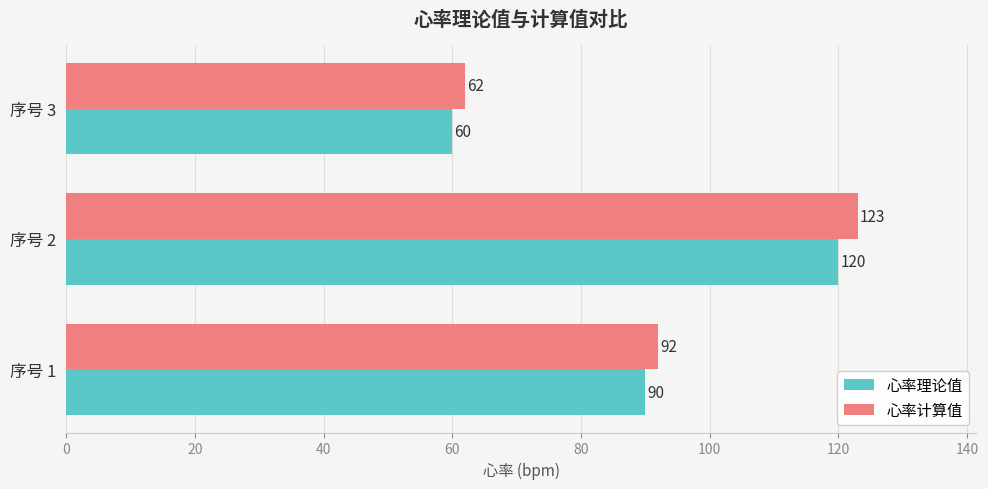

At which label does 心率计算值 reach its minimum?

序号 3